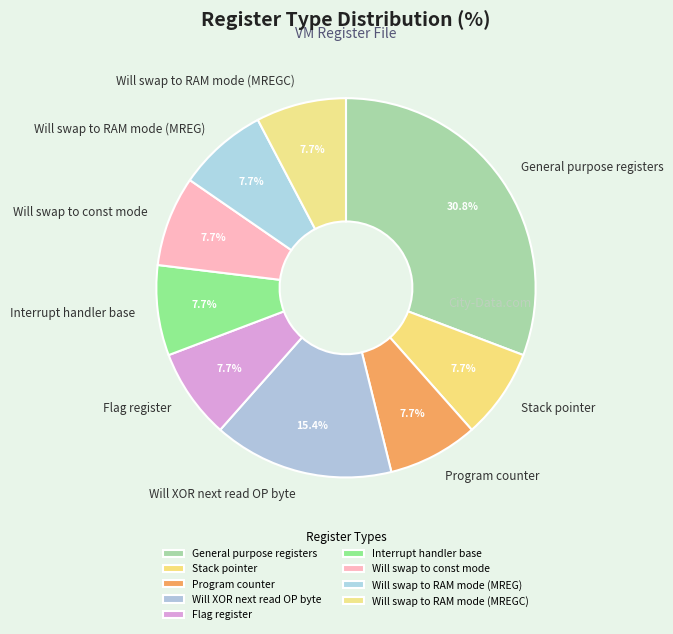

To the nearest percent, what percentage of the pie is Will XOR next read OP byte?

15%